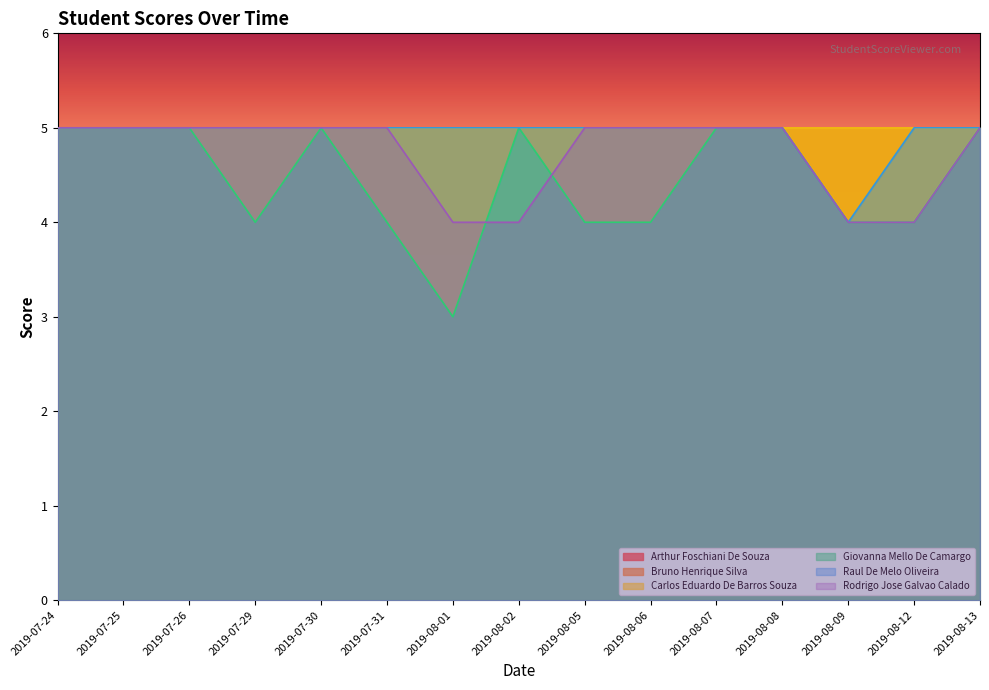

At how many categories does at least one series exceed 3?

15